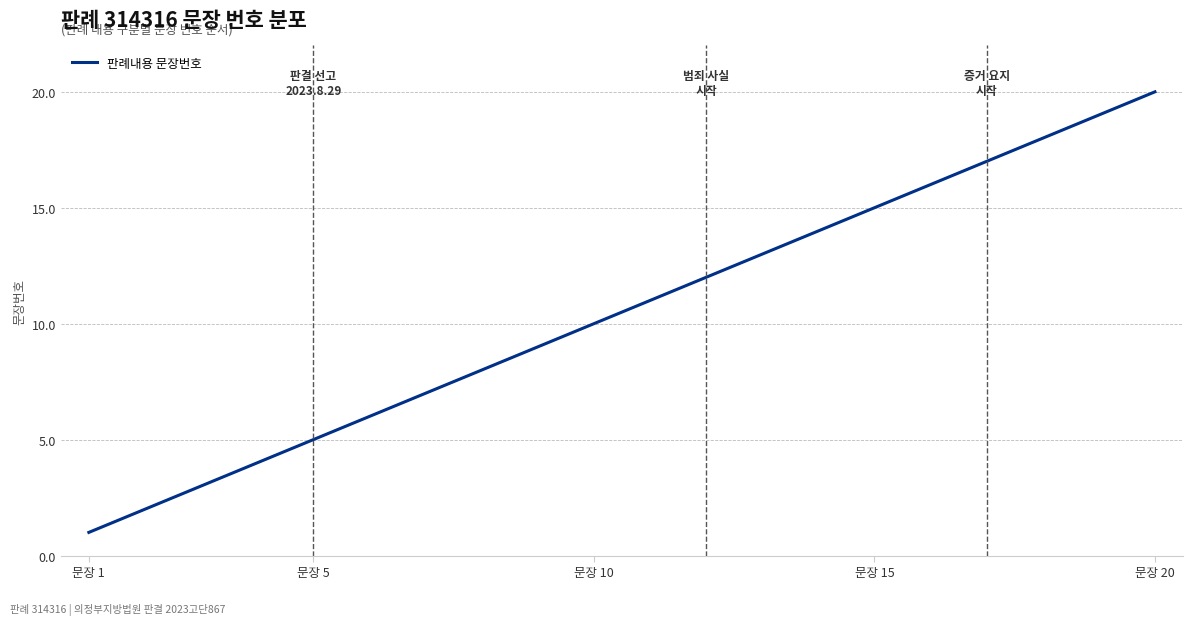

Is this an area chart (filled region under the line)?

No